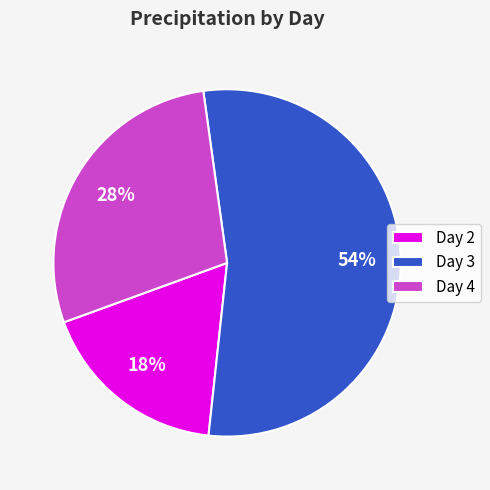

To the nearest percent, what is the combined percentage of Day 4 and Day 2?

46%